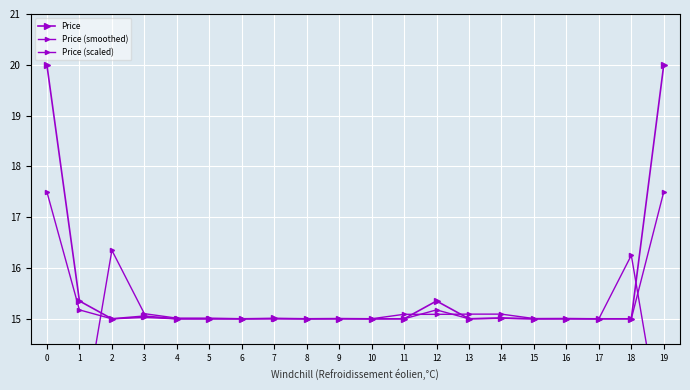

Is the value of Price at 17 greater than the value of Price (scaled) at 7?

No